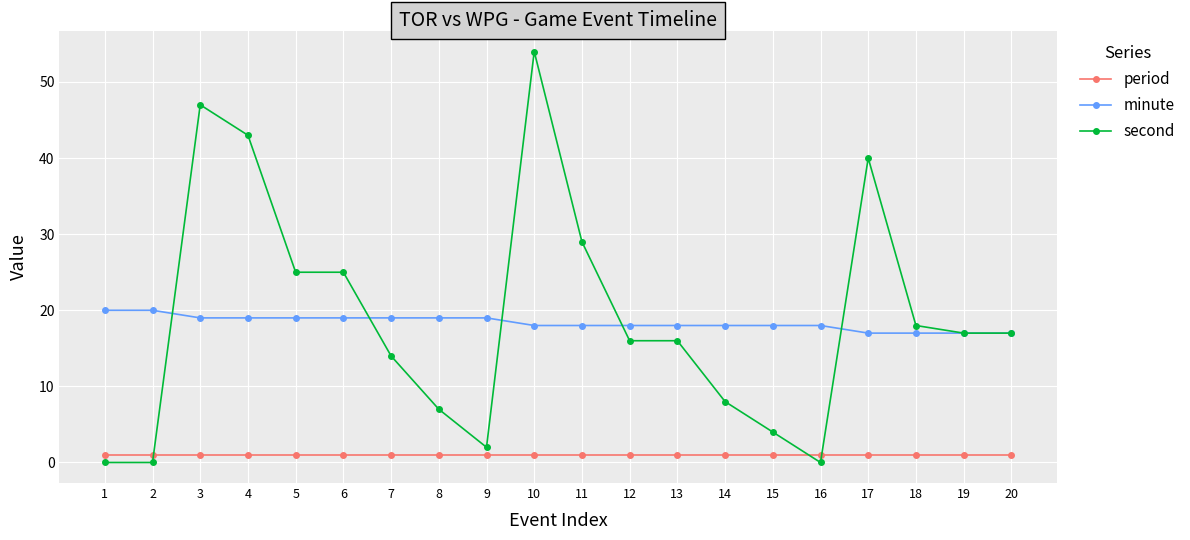

At which category is the sum across all series the highest?

10